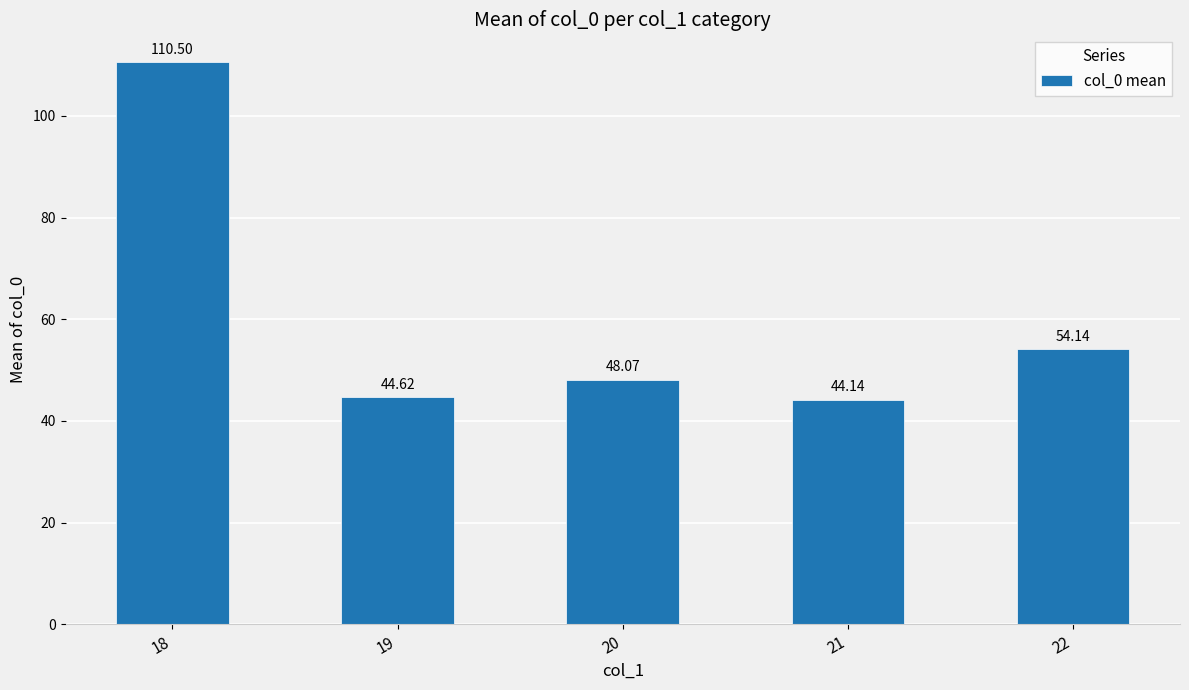

Which label corresponds to the smallest value in the chart?

21